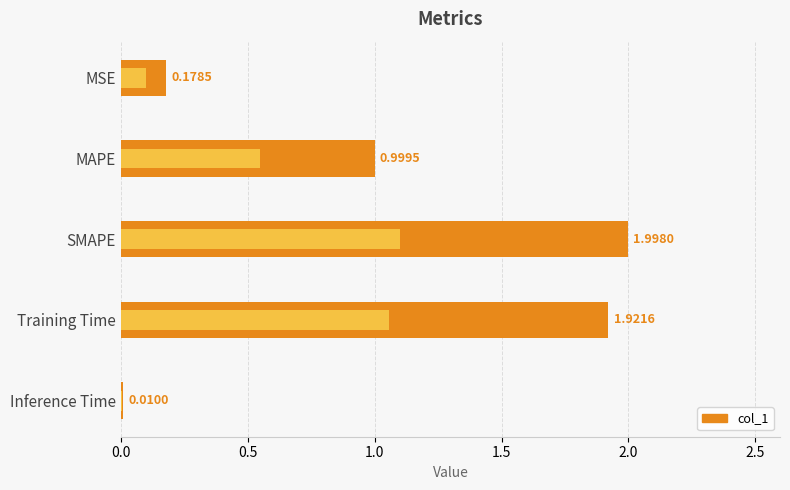

Between SMAPE and MSE, which is larger?

SMAPE